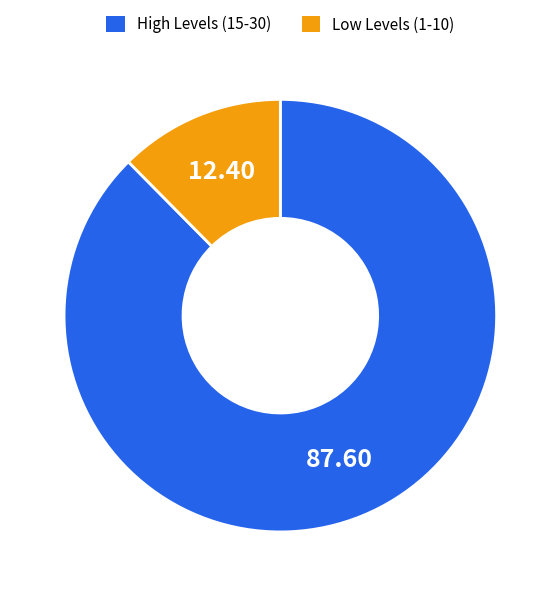

How many slices are in this pie chart?

2